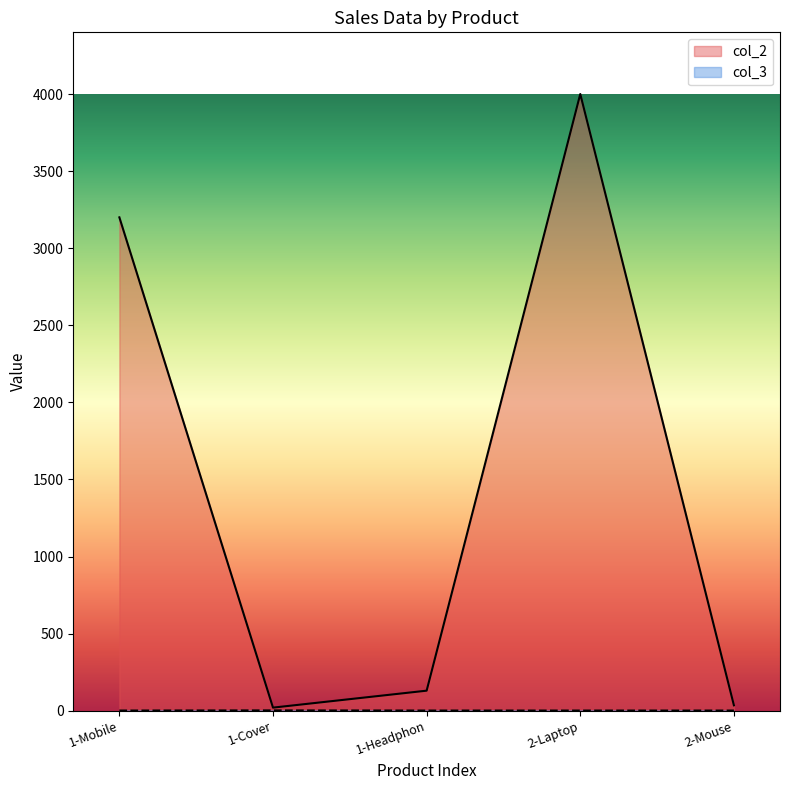

How many lines are shown in the chart?

2